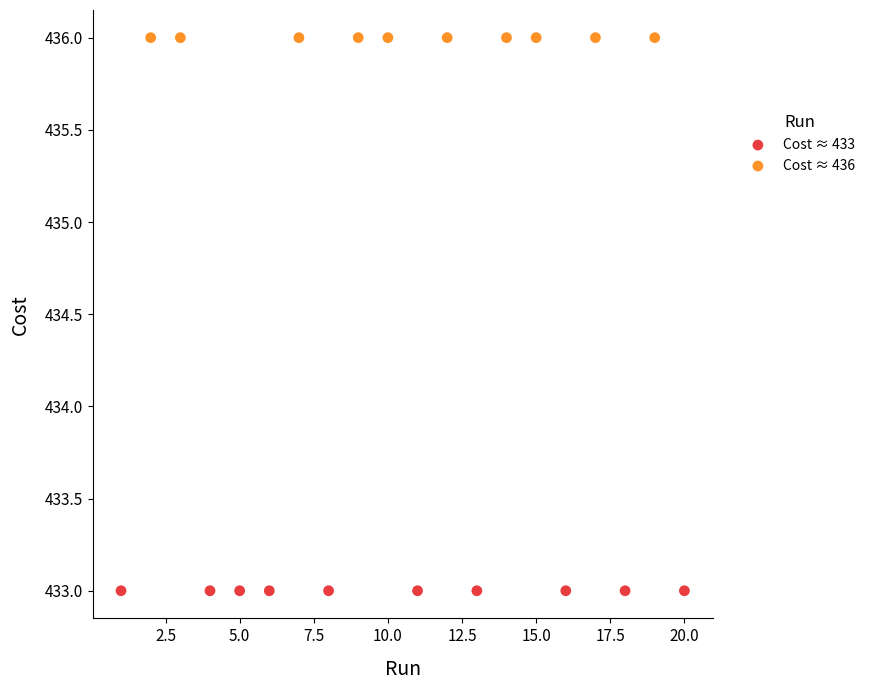

Which series reaches the minimum Y coordinate?

Cost ≈ 433